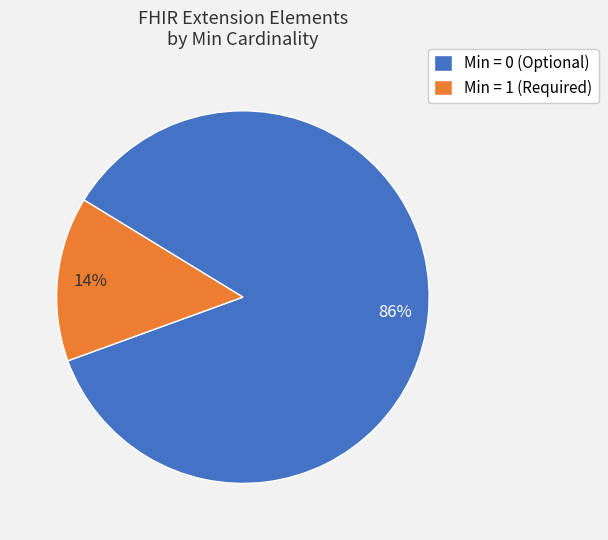

Do Min = 0 (Optional) and Min = 1 (Required) together represent more than half of the pie?

Yes